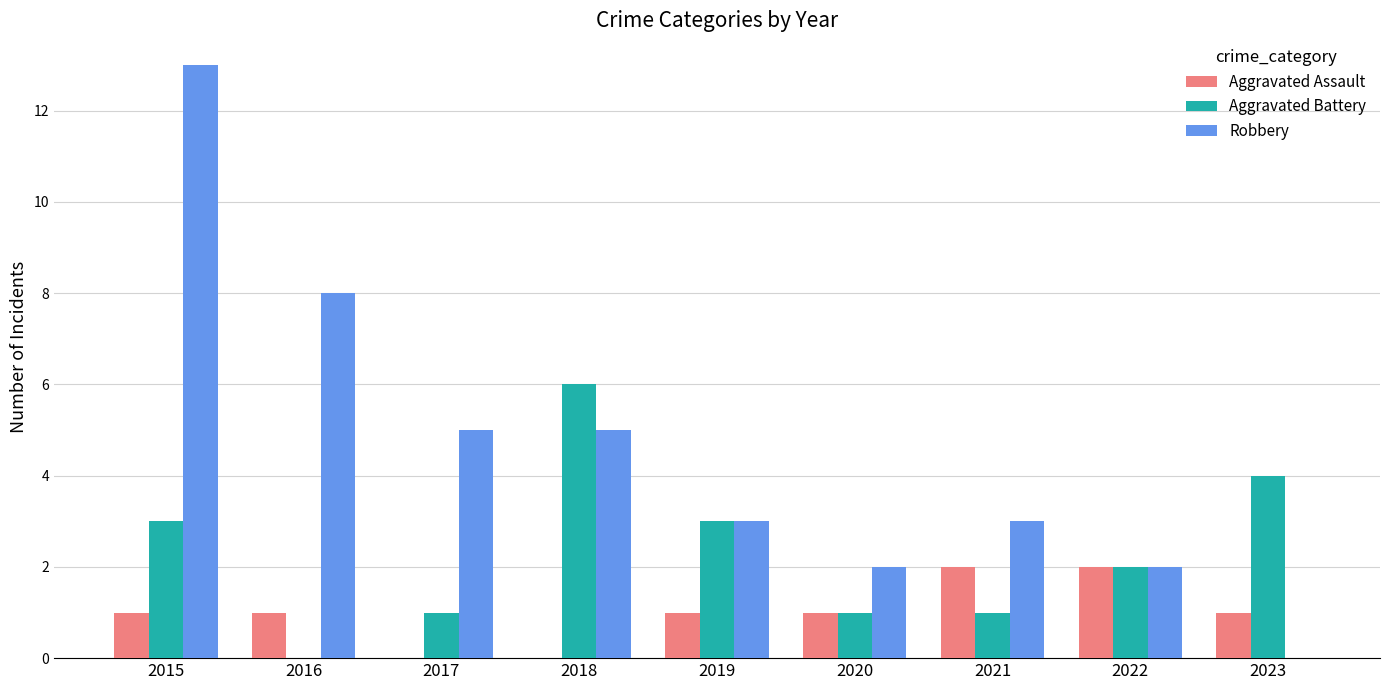

Are the bars grouped side by side (vs. stacked)?

Yes